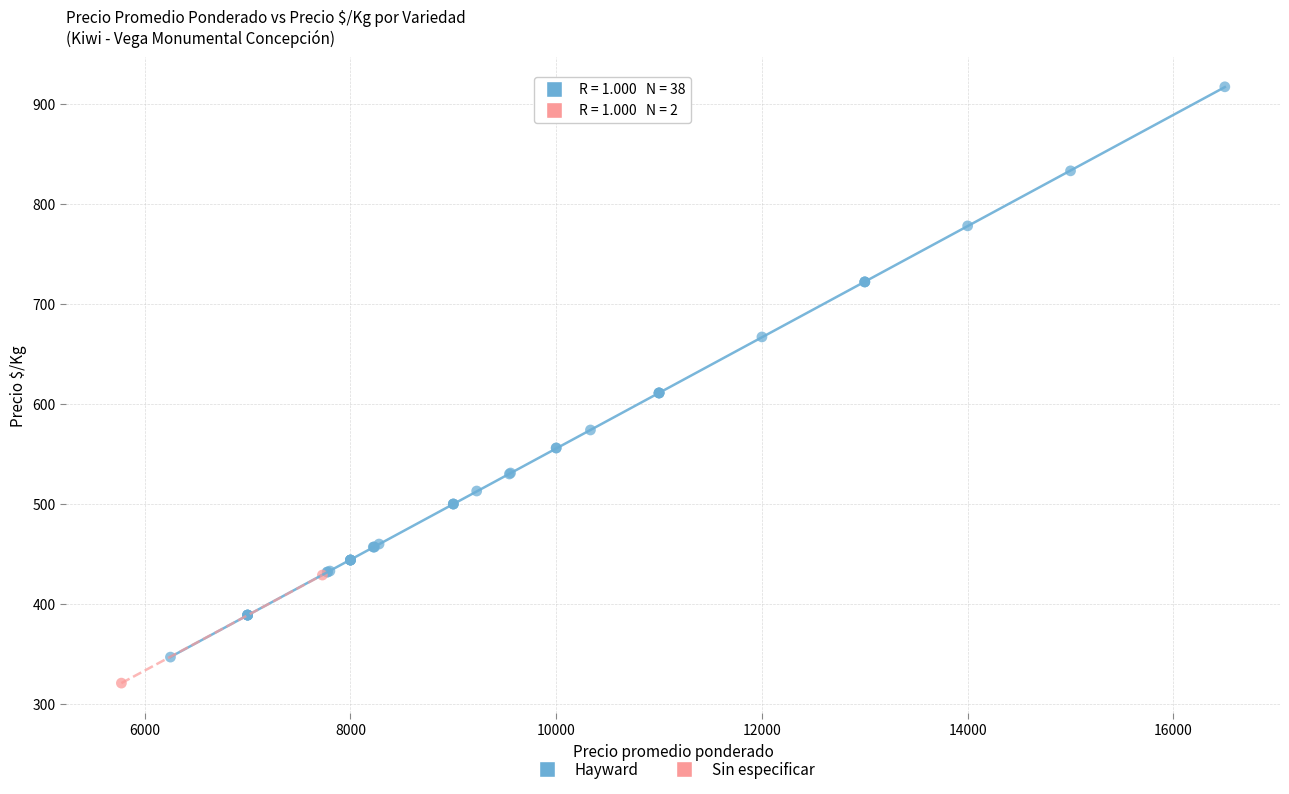

What are all the series names shown in the legend?

Hayward, Sin especificar